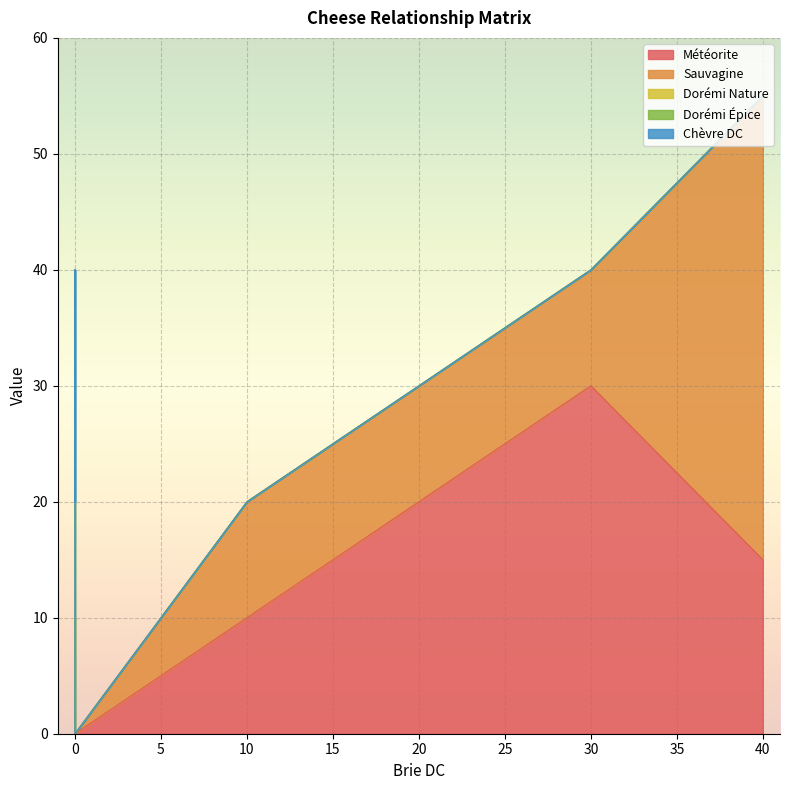

At Chèvre DC, list the series in order from smallest to largest.

Météorite, Sauvagine, Dorémi Nature, Dorémi Épice, Chèvre DC